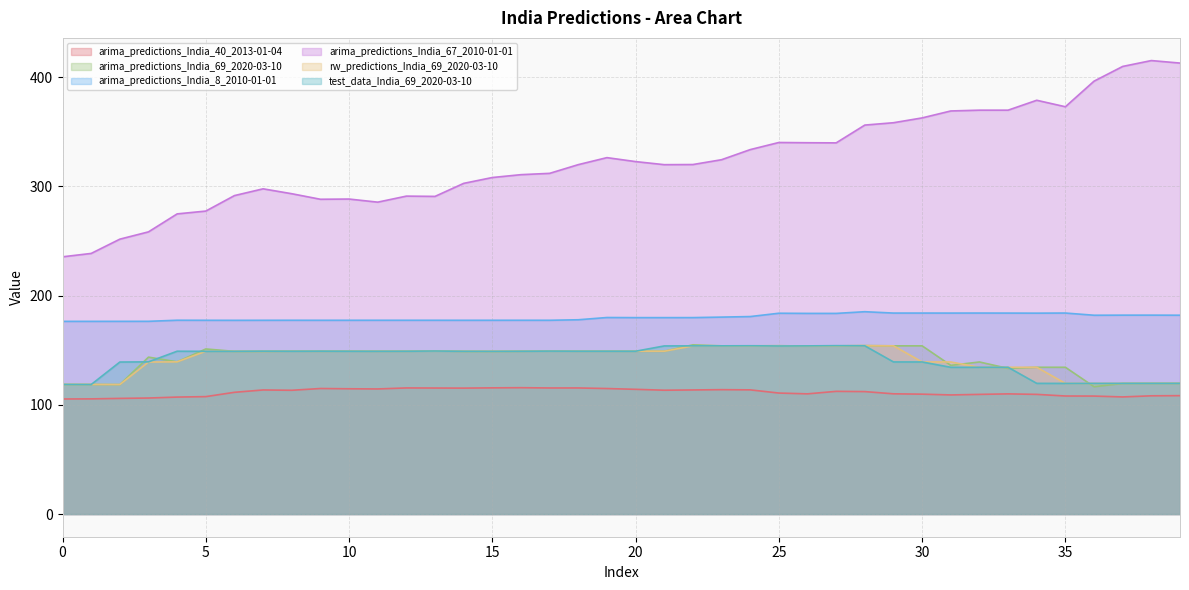

Is it true that arima_predictions_India_40_2013-01-04 equals 108.3 at 38?

True